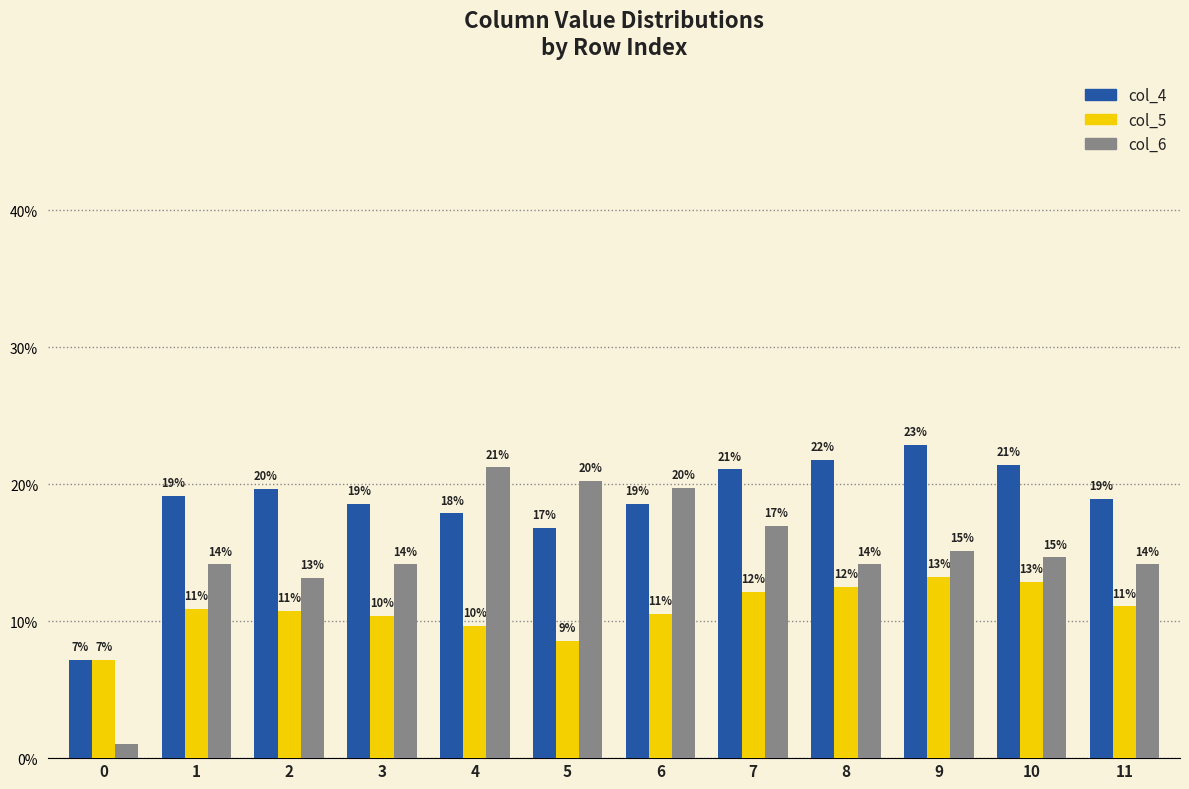

At how many categories does at least one series exceed 0?

12